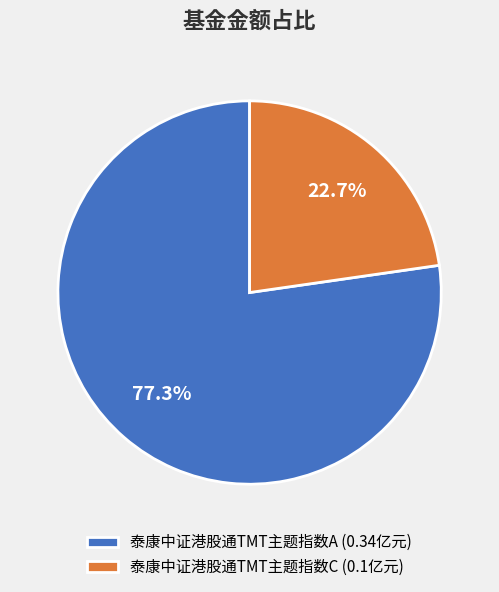

To the nearest percent, what portion does 泰康中证港股通TMT主题指数C represent?

23%